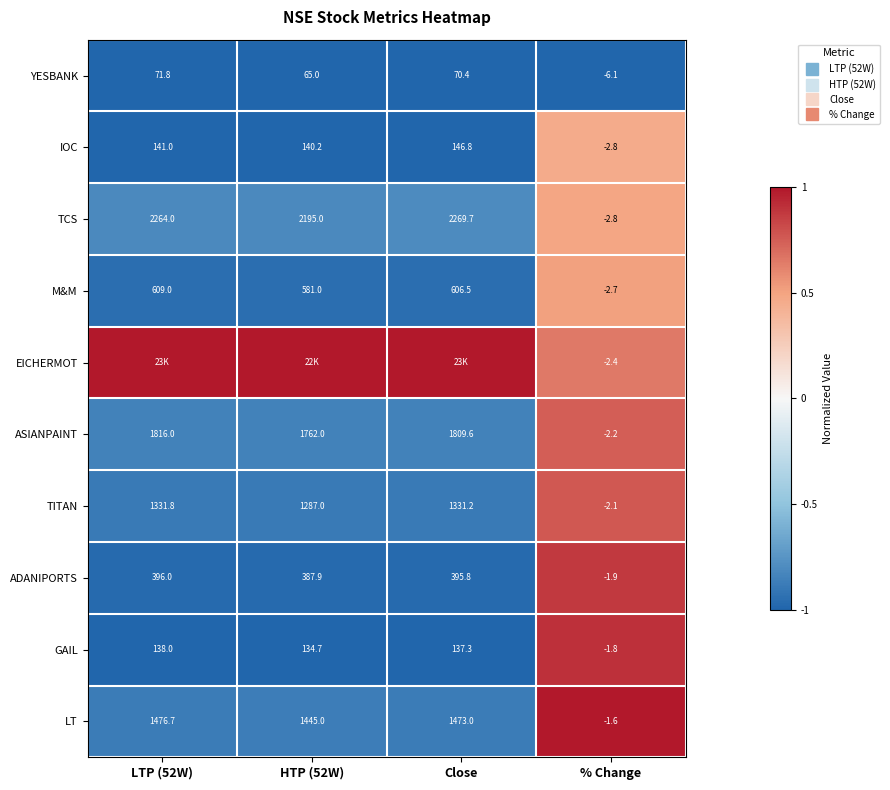

At LTP (52W), list the series in order from largest to smallest.

EICHERMOT, TCS, ASIANPAINT, LT, TITAN, M&M, ADANIPORTS, IOC, GAIL, YESBANK